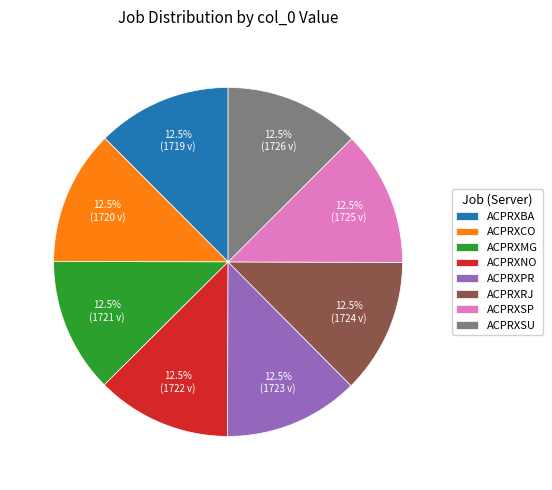

Approximately how many times larger is the value at ACPRXSU compared to ACPRXPR?

1.0